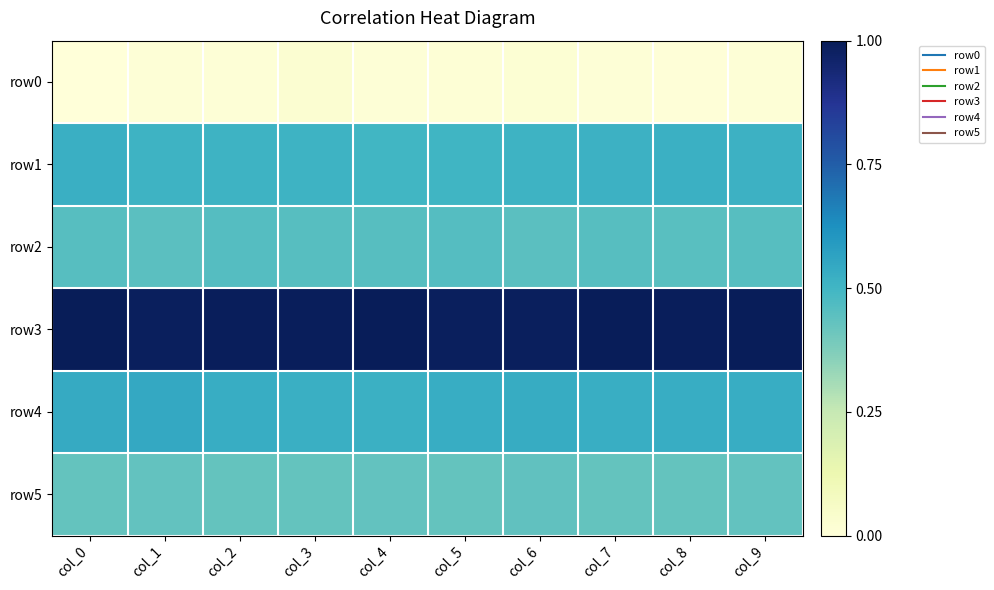

Reading right to left, what are all the values shown in this chart?

row0: col_9=0.0	col_8=0.0	col_7=0.0	col_6=0.0	col_5=0.0	col_4=0.0	col_3=0.0	col_2=0.0	col_1=0.0	col_0=0.0
row1: col_9=0.5	col_8=0.5	col_7=0.5	col_6=0.5	col_5=0.5	col_4=0.5	col_3=0.5	col_2=0.5	col_1=0.5	col_0=0.5
row2: col_9=0.5	col_8=0.5	col_7=0.5	col_6=0.4	col_5=0.5	col_4=0.5	col_3=0.5	col_2=0.5	col_1=0.4	col_0=0.5
row3: col_9=1.0	col_8=1.0	col_7=1.0	col_6=1.0	col_5=1.0	col_4=1.0	col_3=1.0	col_2=1.0	col_1=1.0	col_0=1.0
row4: col_9=0.5	col_8=0.5	col_7=0.5	col_6=0.5	col_5=0.5	col_4=0.5	col_3=0.5	col_2=0.5	col_1=0.5	col_0=0.5
row5: col_9=0.4	col_8=0.4	col_7=0.4	col_6=0.4	col_5=0.4	col_4=0.4	col_3=0.4	col_2=0.4	col_1=0.4	col_0=0.4